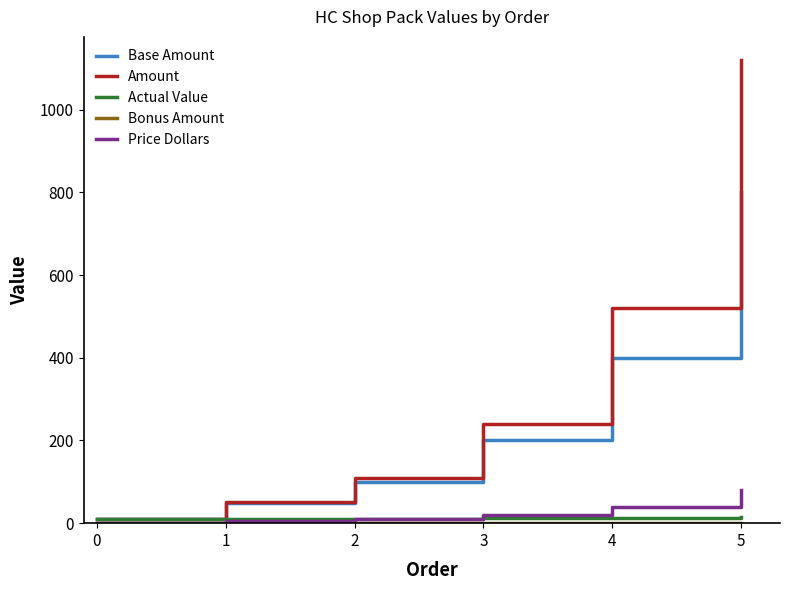

Which series has the largest total across all categories?

Amount